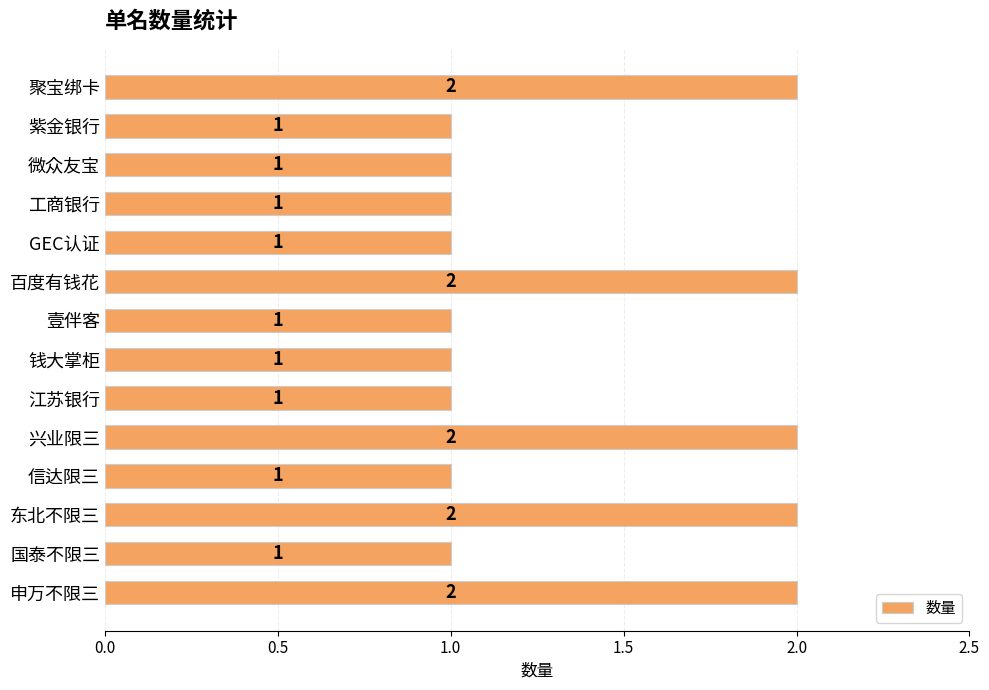

True or false: the data shows 1 at 百度有钱花.

False